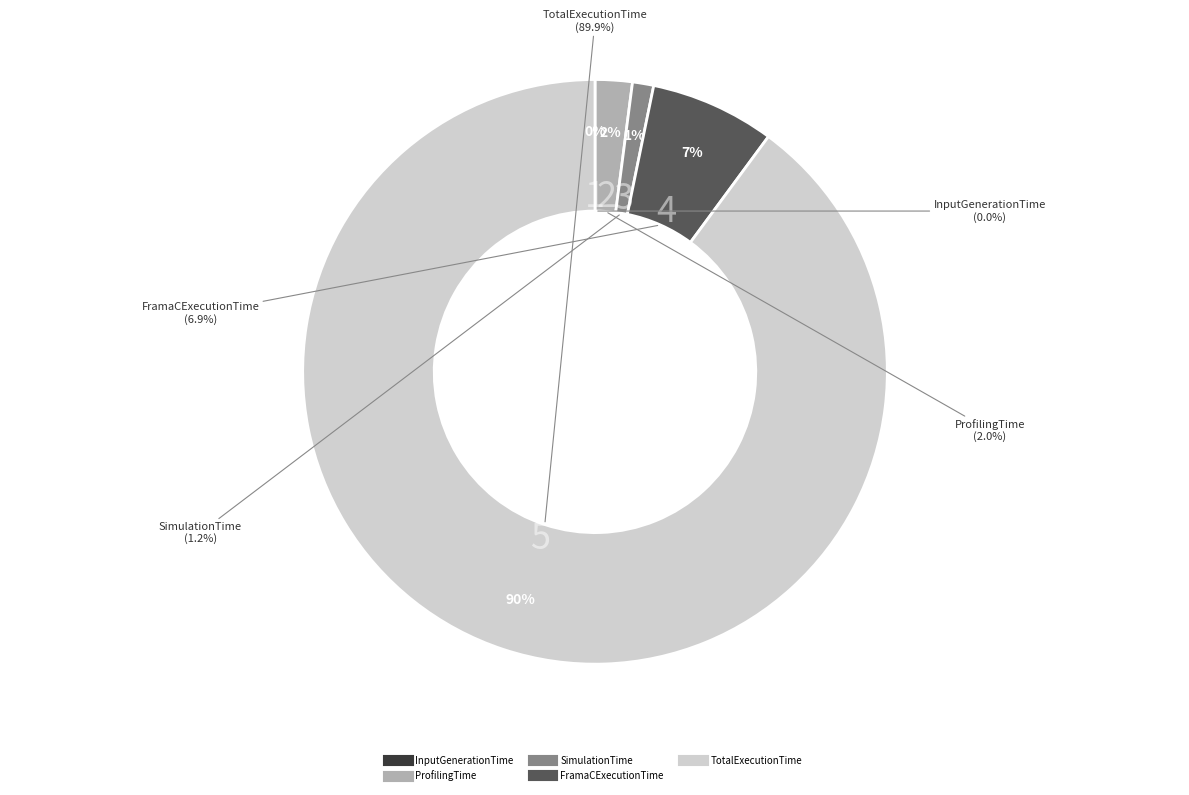

What is the ratio of the value at FramaCExecutionTime to the value at ProfilingTime?

3.4